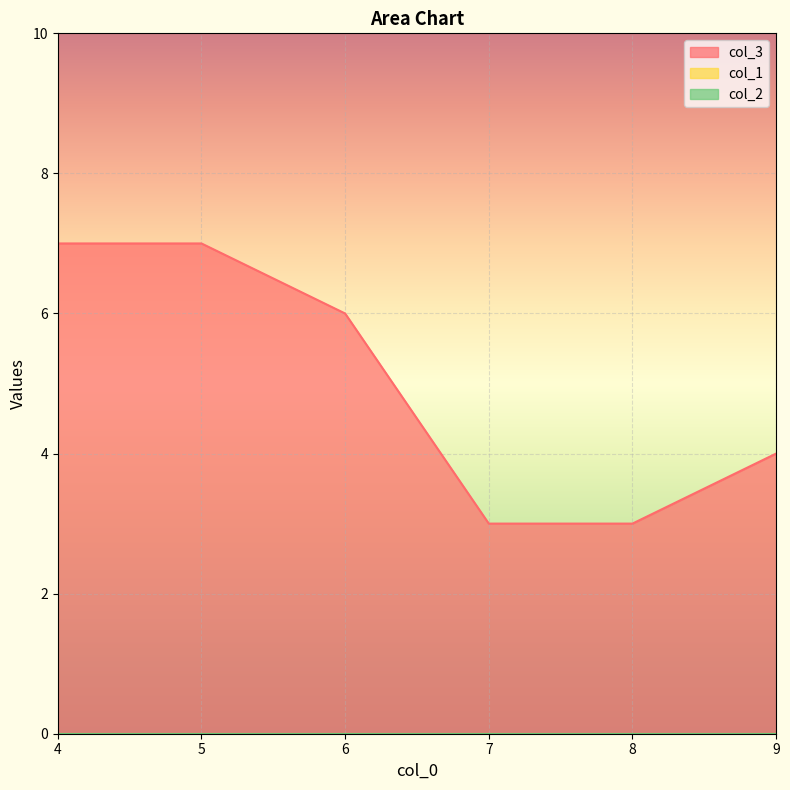

True or false: col_2 and col_3 cross at least once.

False